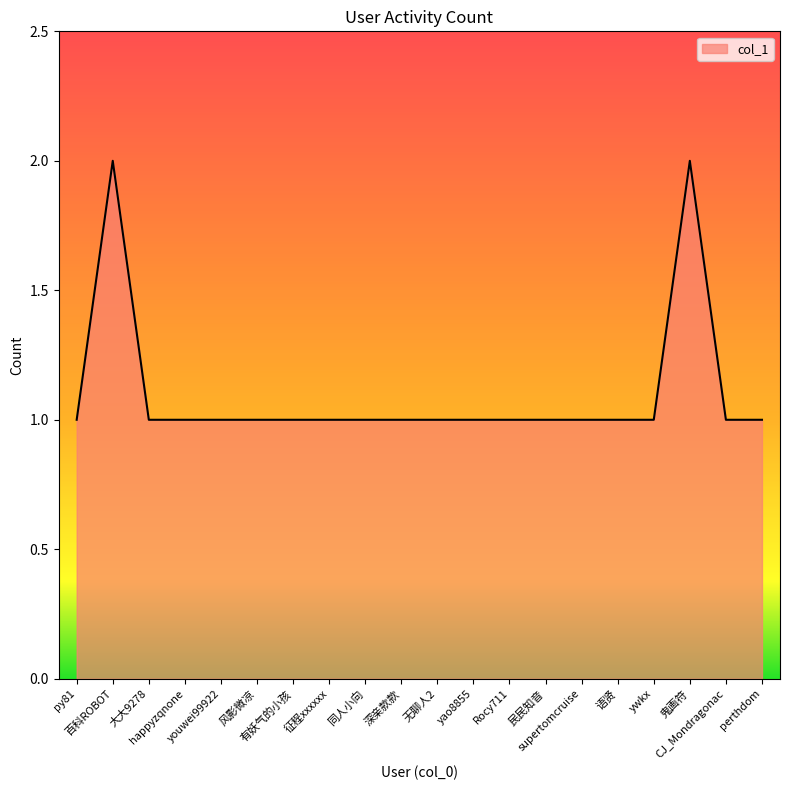

Reading left to right, extract all data points from this chart.

py81=1	百科ROBOT=2	大大9278=1	happyzqnone=1	youwei99922=1	风影微凉=1	有妖气的小孩=1	征程xxxxxx=1	同人小向=1	深亲款款=1	无聊人2=1	yao8855=1	Rocy711=1	民民知音=1	supertomcruise=1	语贤=1	ywkx=1	鬼画符=2	CJ_Mondragonac=1	perthdom=1